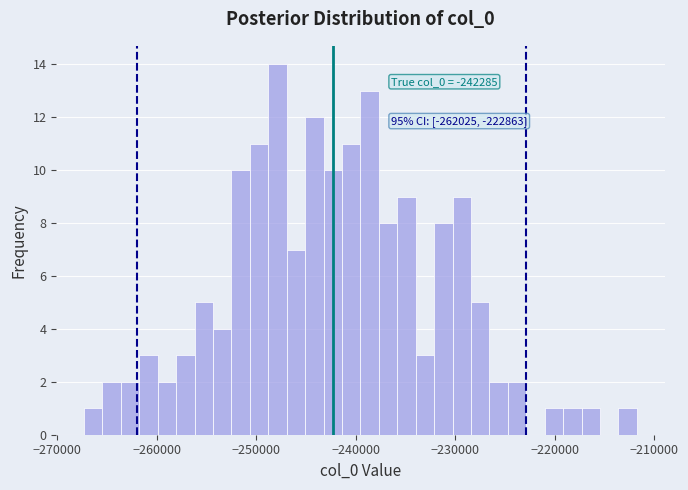

Around what value on the x-axis is the tallest bar? Give the approximate position of its centre, as read against the axis.

-248000